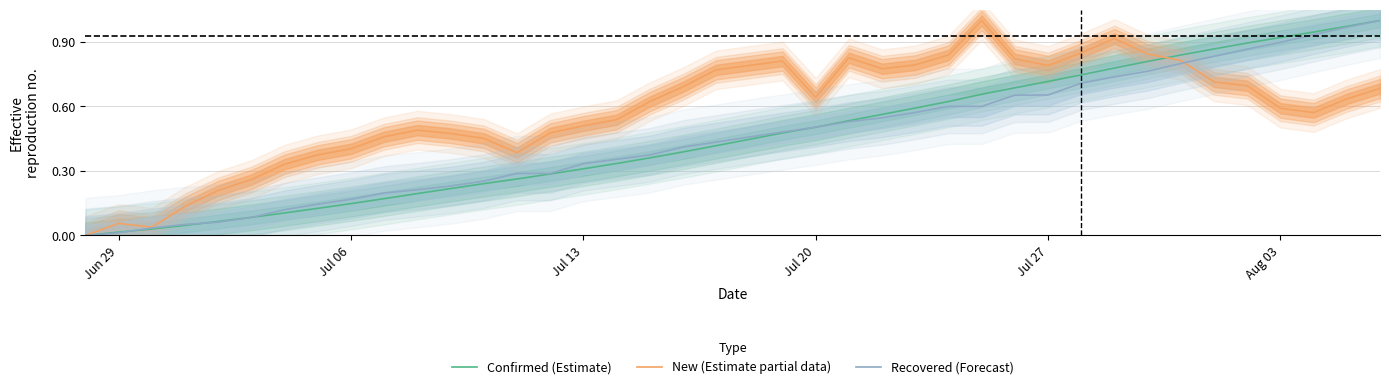

List the series in order of their peak value, lowest first.

Confirmed (Estimate), New (Estimate partial data), Recovered (Forecast)